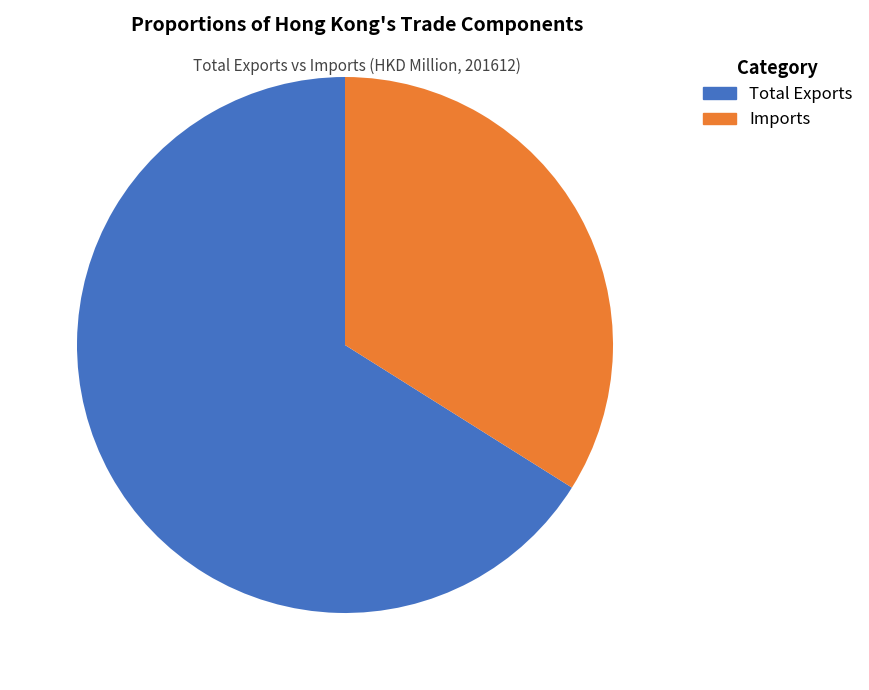

How many segments does this pie chart have?

2